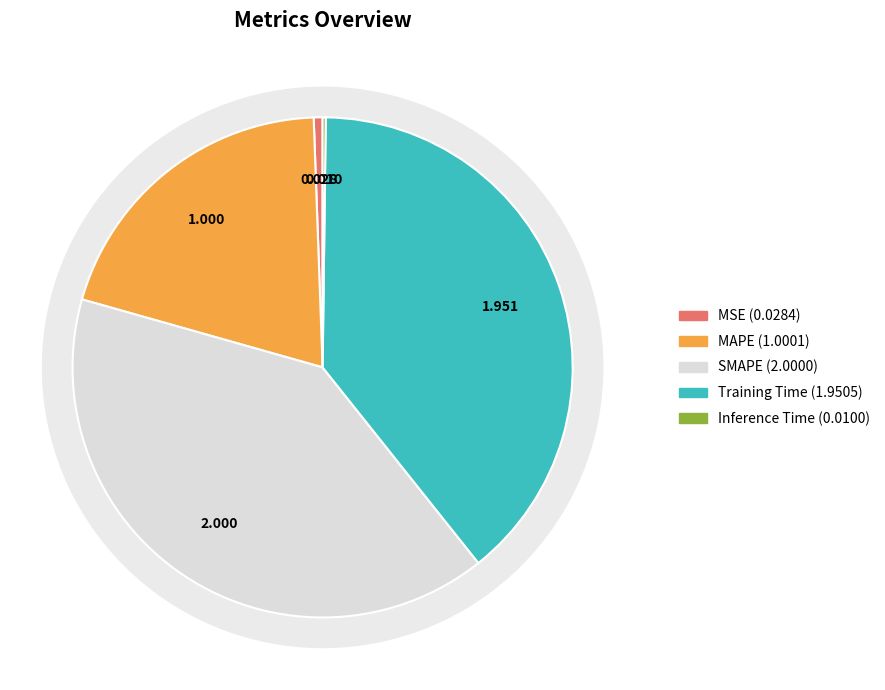

To the nearest percent, what portion does Training Time represent?

39%